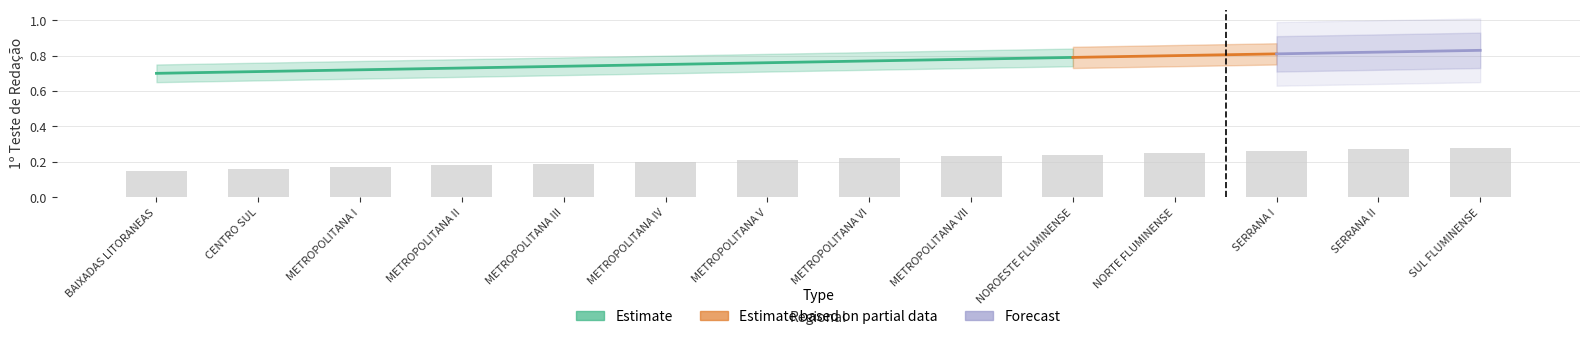

What is the label of the 1st bar from the left?

BAIXADAS LITORANEAS